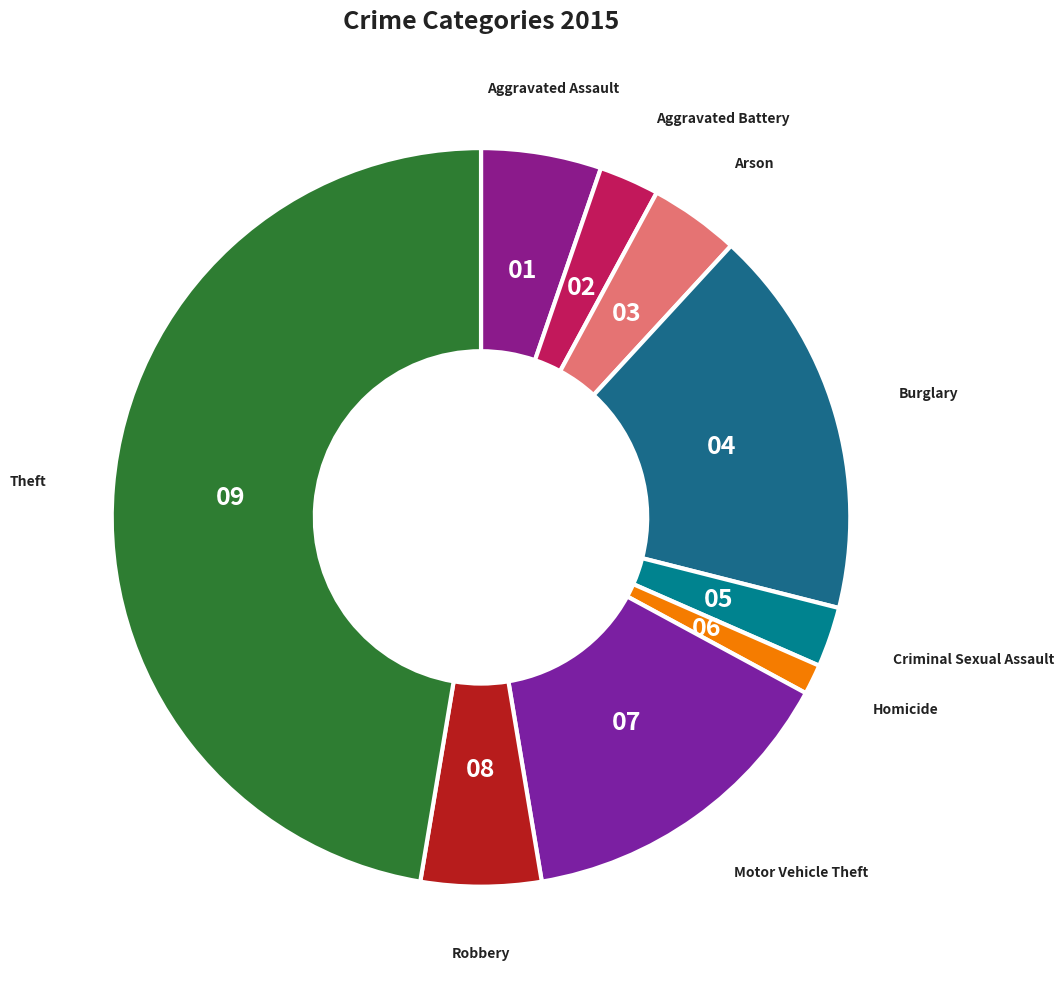

How many segments does this pie chart have?

9